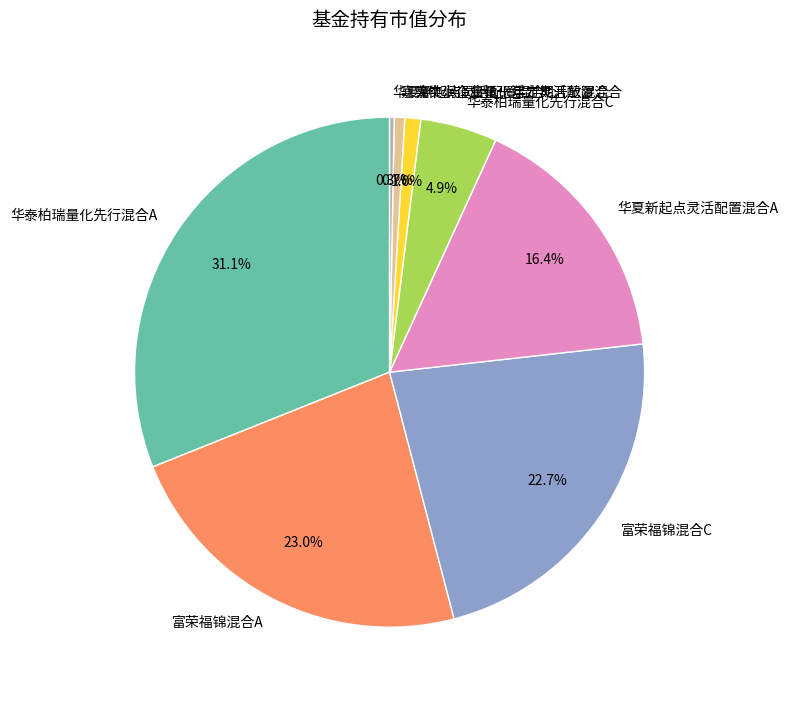

How many segments does this pie chart have?

8